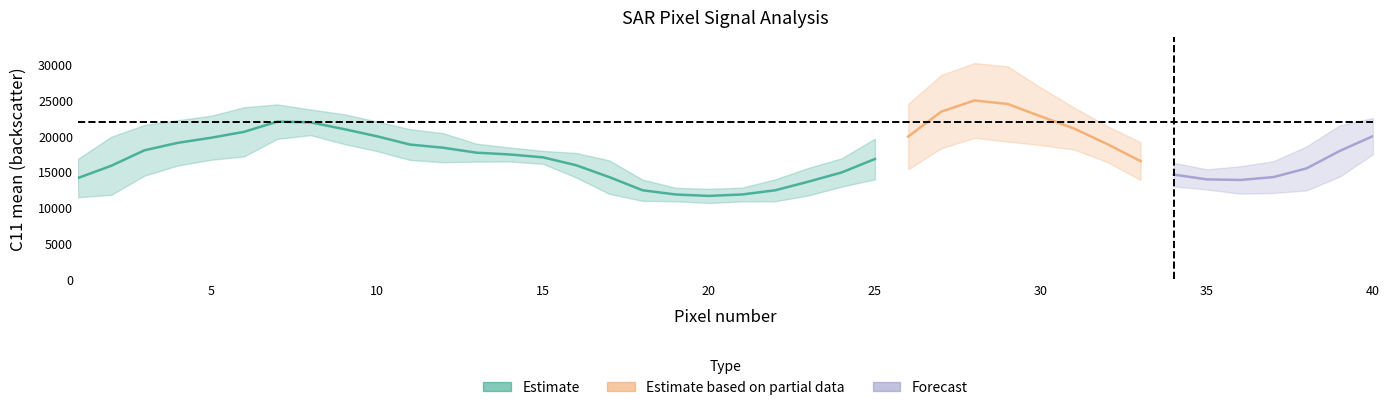

Is it true that C11_mean equals 23291.4 at 23?

False